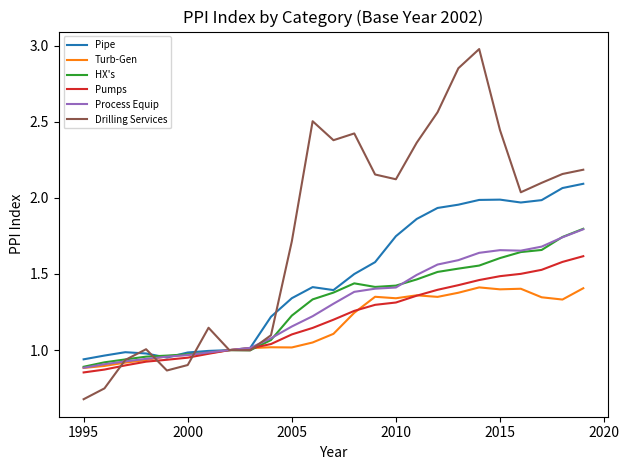

What is the greatest value displayed?

3.0